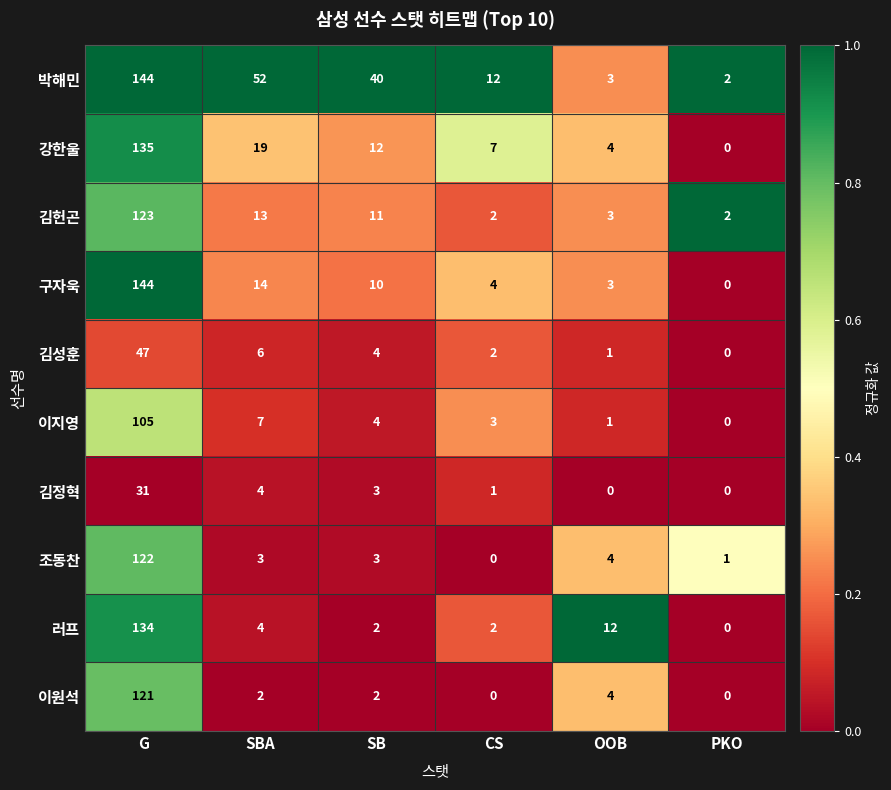

Which series has the largest range (max minus min)?

구자욱